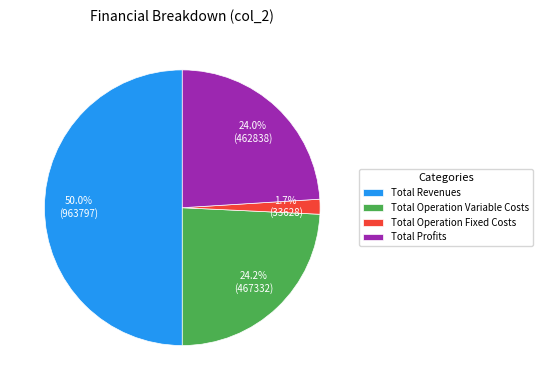

Do Total Operation Variable Costs and Total Operation Fixed Costs together represent more than half of the pie?

No